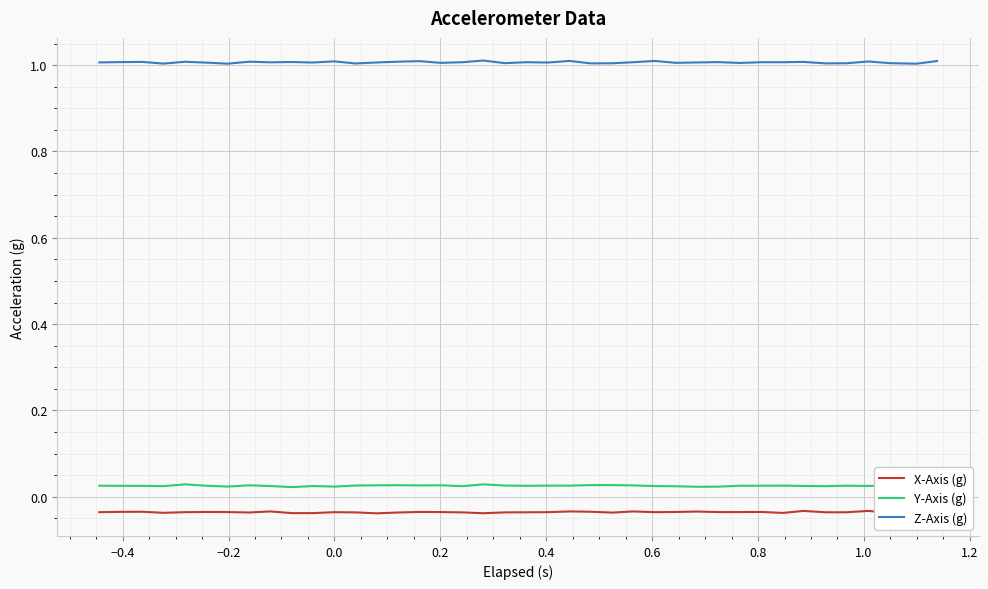

True or false: X-Axis (g) and Z-Axis (g) intersect in this chart.

False